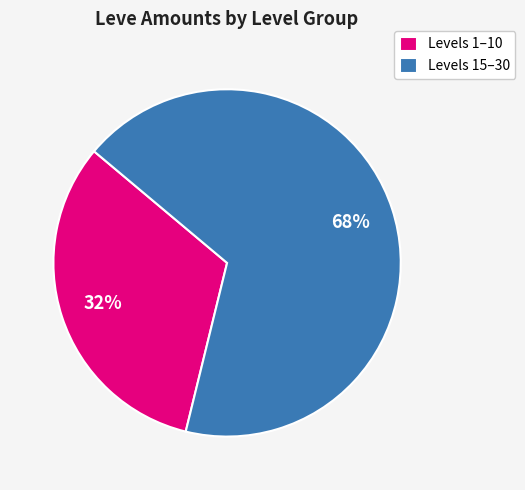

To the nearest percent, what is the average slice percentage?

50%